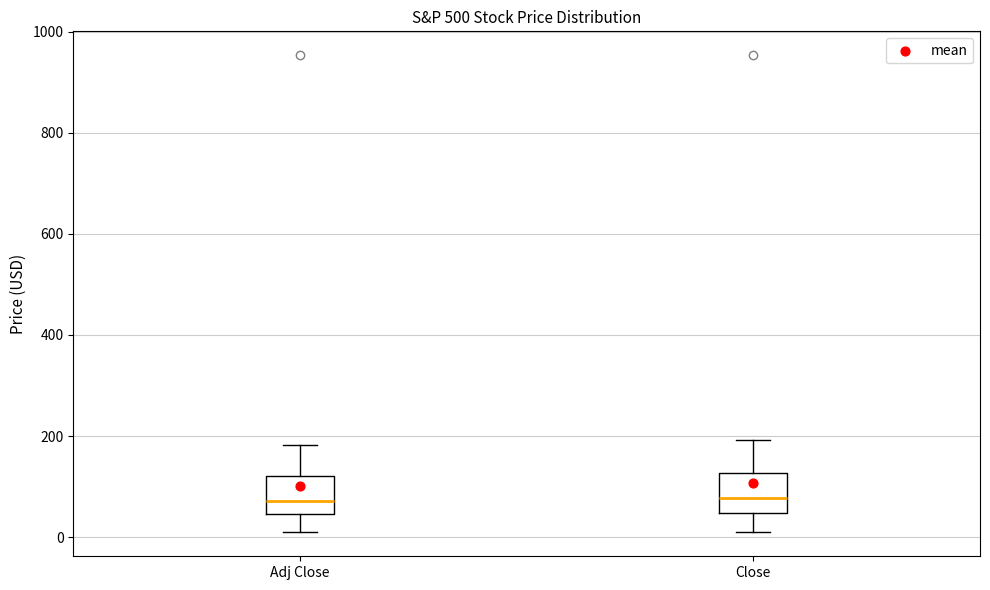

Reading left to right, transcribe this box plot: for each box, give where its median line is, the range the box spans, and where its two whiskers end, as read against the y-axis. The values are not printed on the chart, so give them approximately, as read against the axis.

Adj Close: median 80, box 40 to 120, whiskers 0 to 180
Close: median 80, box 40 to 120, whiskers 20 to 200